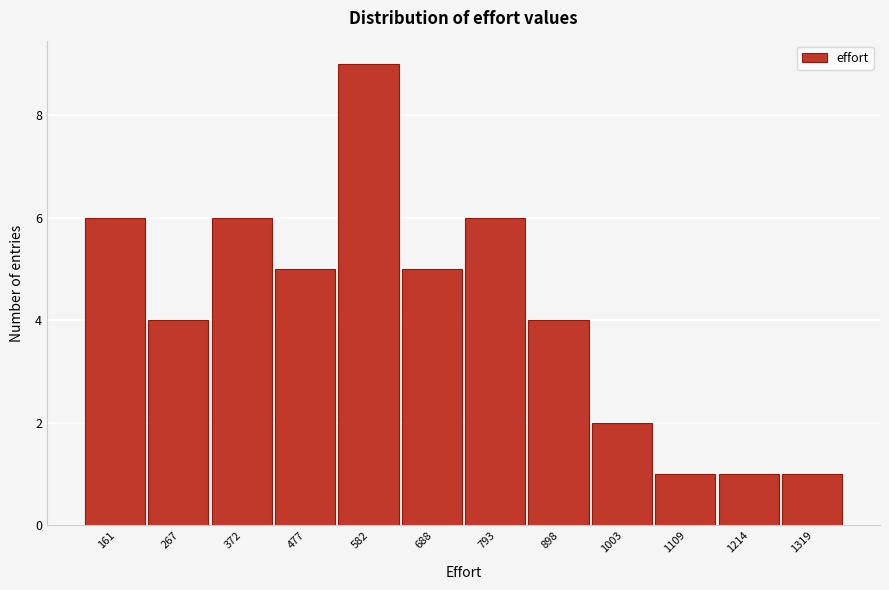

Reading left to right, what are all the values shown in this chart?

161=6	267=4	372=6	477=5	582=9	688=5	793=6	898=4	1003=2	1109=1	1214=1	1319=1